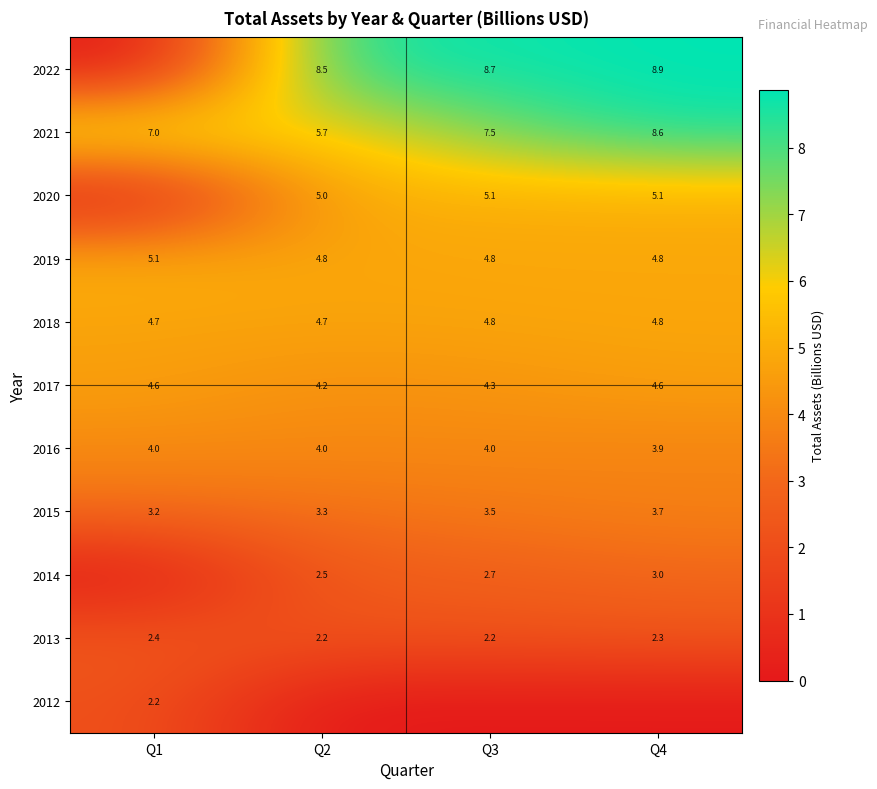

True or false: 2022 has a value of 4.1 at Q2.

False